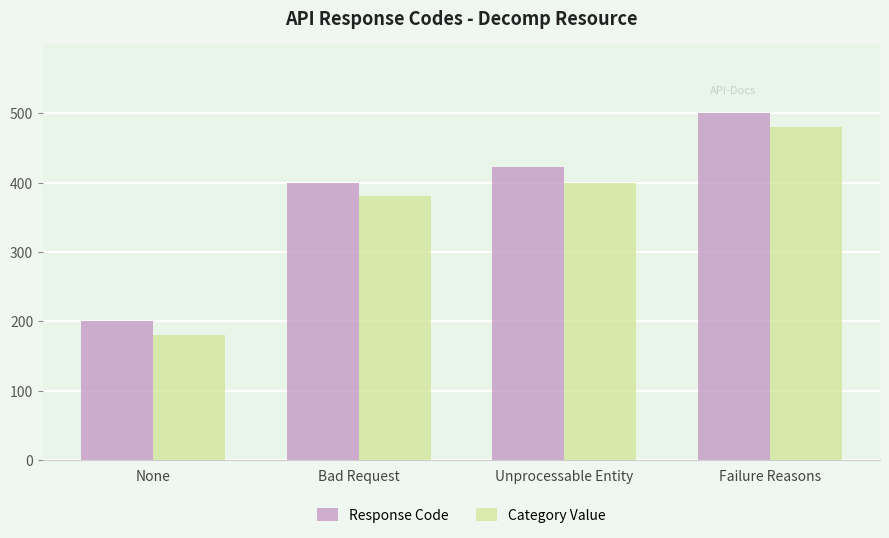

Rank the series at Bad Request from highest to lowest value.

Response Code, Category Value